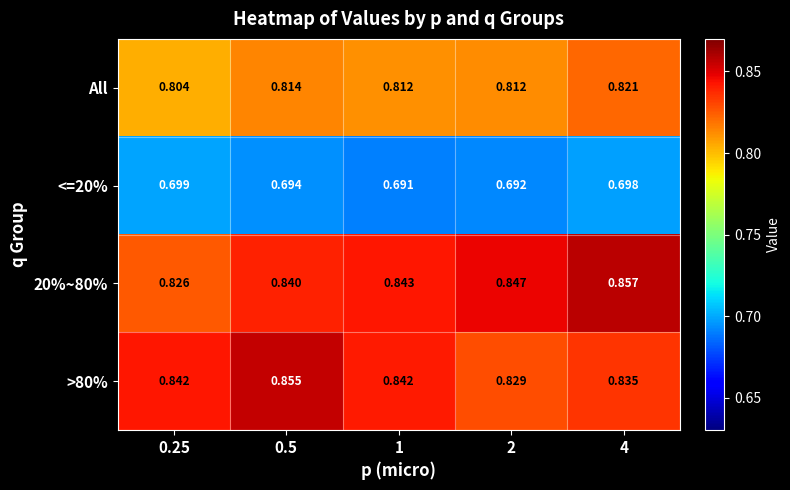

Is the value of <=20% at 2 greater than the value of All at 1?

No